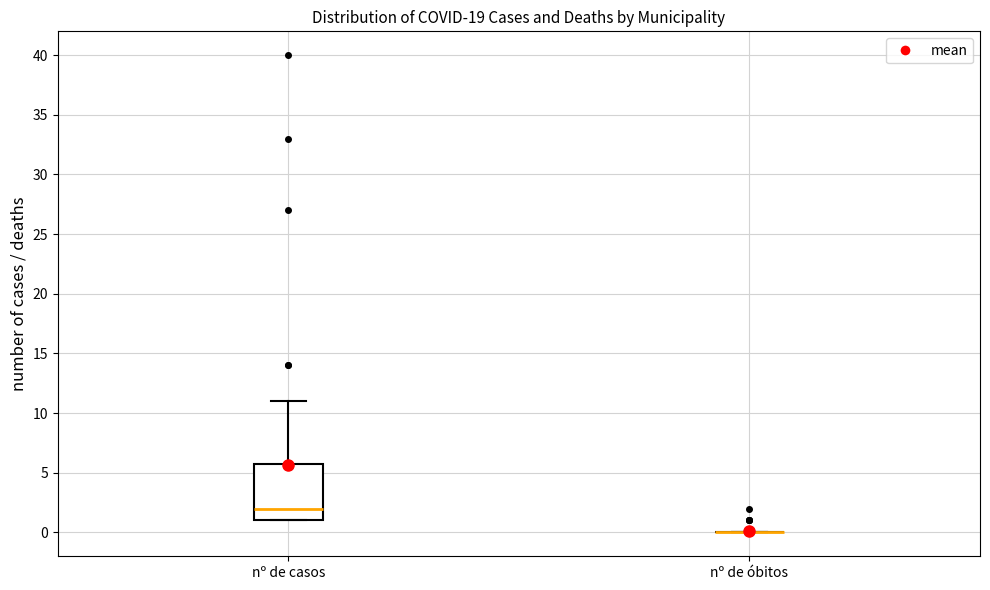

Reading left to right, transcribe this box plot: for each box, give where its median line is, the range the box spans, and where its two whiskers end, as read against the y-axis. The values are not printed on the chart, so give them approximately, as read against the axis.

nº de casos: median 2, box 1 to 6, whiskers 1 to 11
nº de óbitos: box collapsed to a line at 0, whiskers 0 to 0